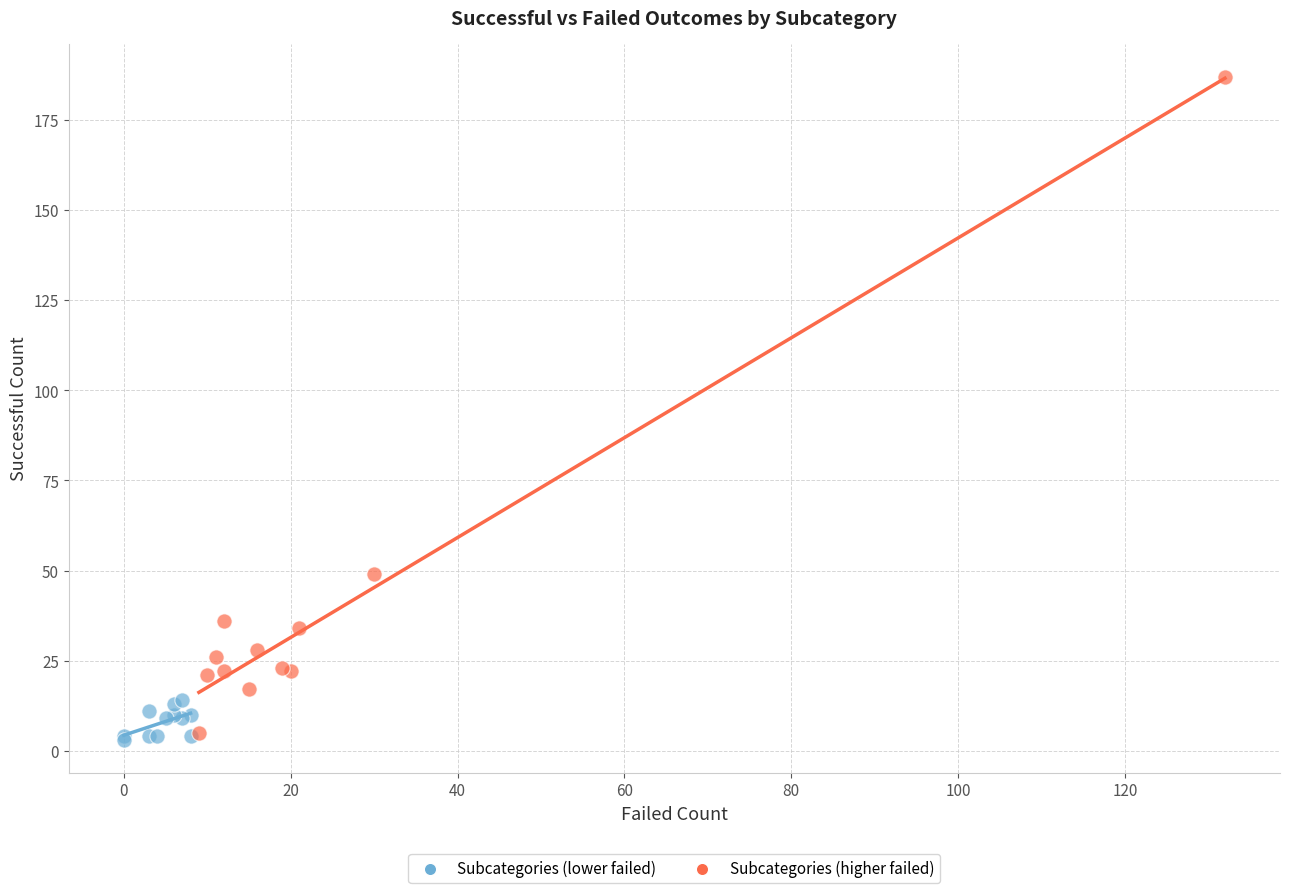

Which series reaches the maximum Y coordinate?

Subcategories (higher failed)